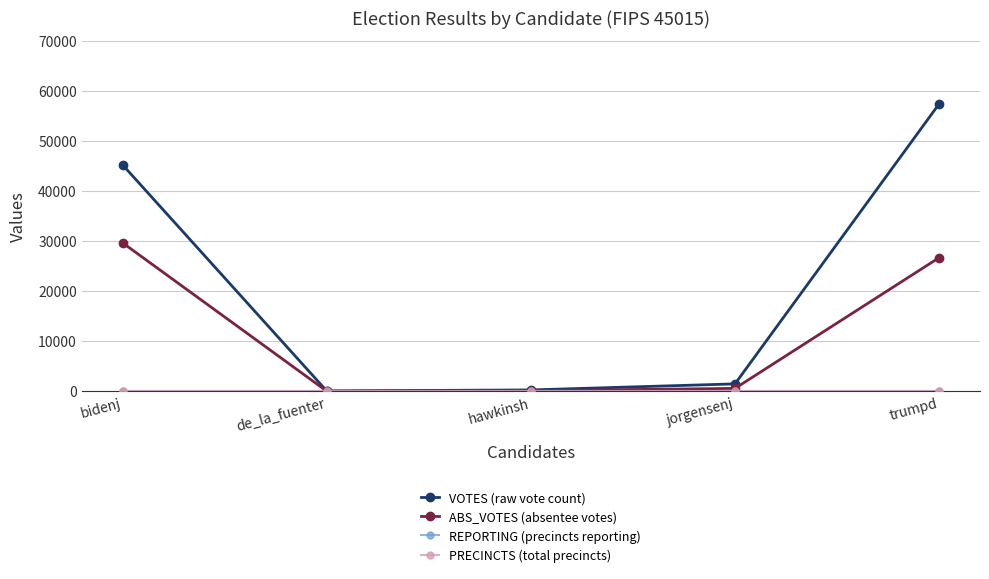

Which series has the widest spread of values?

VOTES (raw vote count)